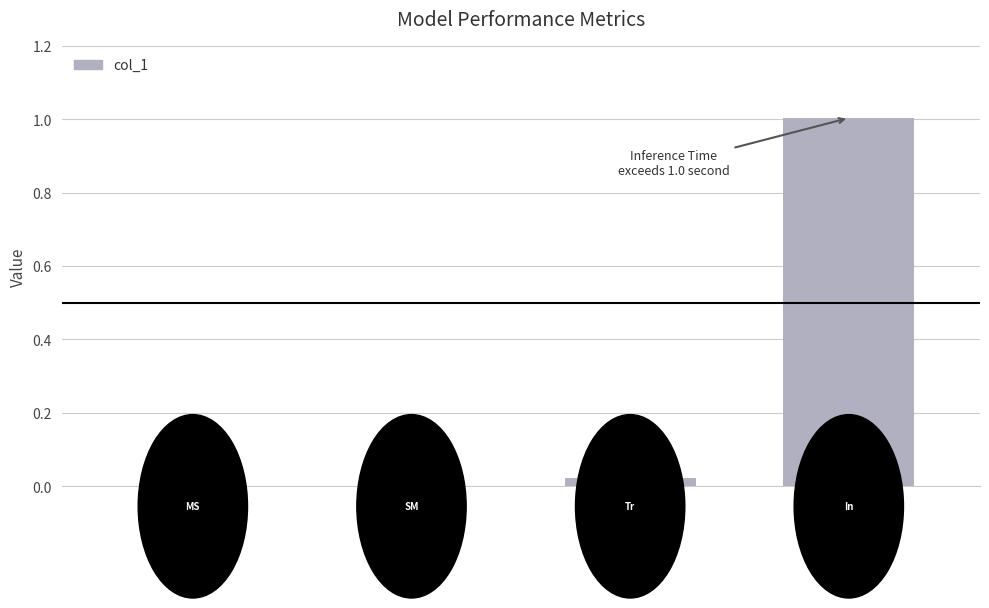

What is the sum of all values?

1.0